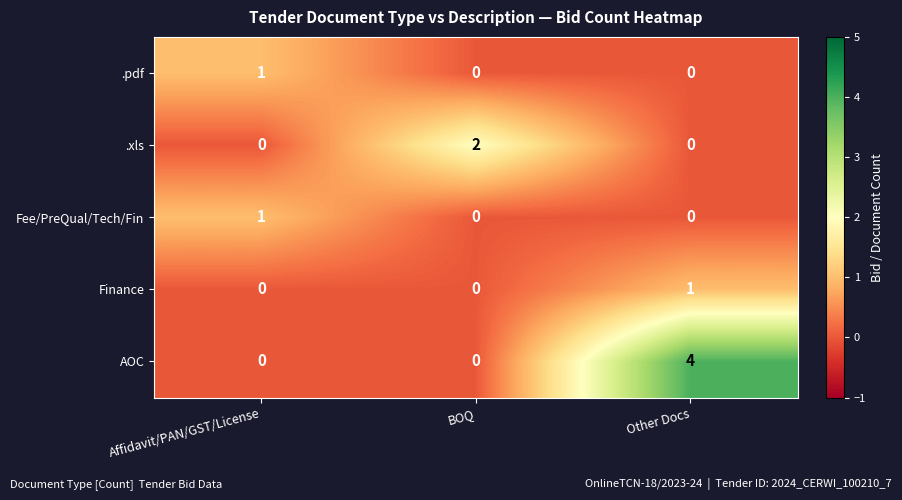

Reading right to left, what are all the values shown in this chart?

.pdf: Other Docs=0	BOQ=0	Affidavit/PAN/GST/License=1
.xls: Other Docs=0	BOQ=2	Affidavit/PAN/GST/License=0
Fee/PreQual/Tech/Fin: Other Docs=0	BOQ=0	Affidavit/PAN/GST/License=1
Finance: Other Docs=1	BOQ=0	Affidavit/PAN/GST/License=0
AOC: Other Docs=4	BOQ=0	Affidavit/PAN/GST/License=0